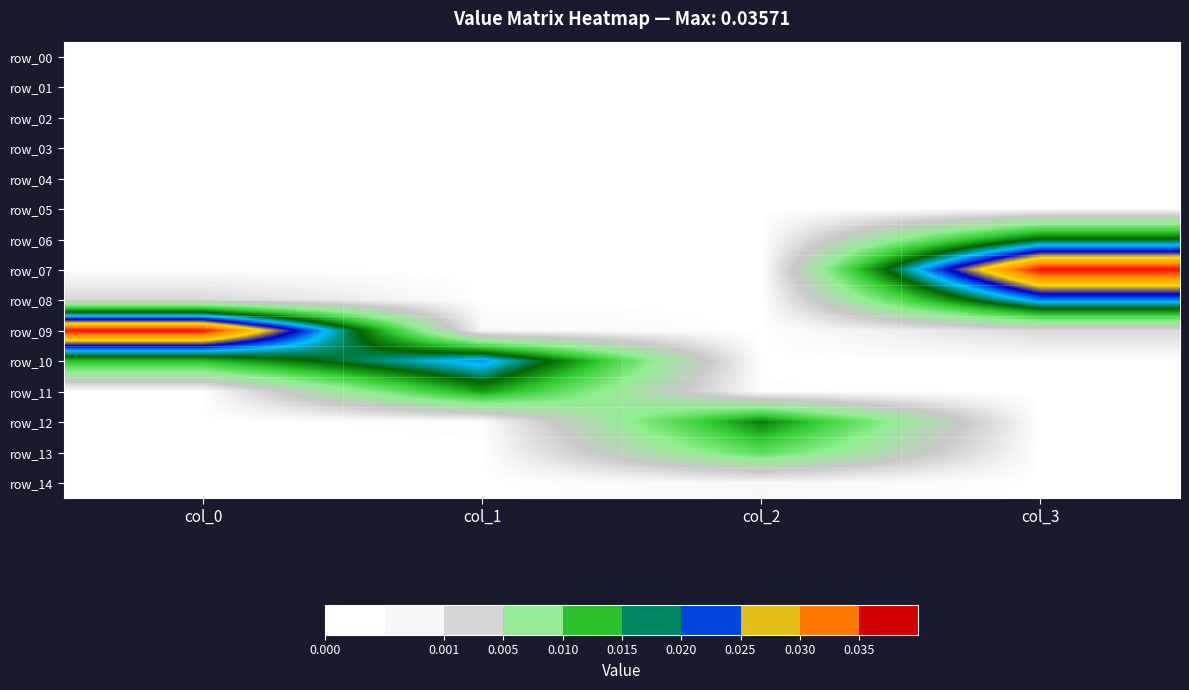

Count the number of categories in the chart.

4